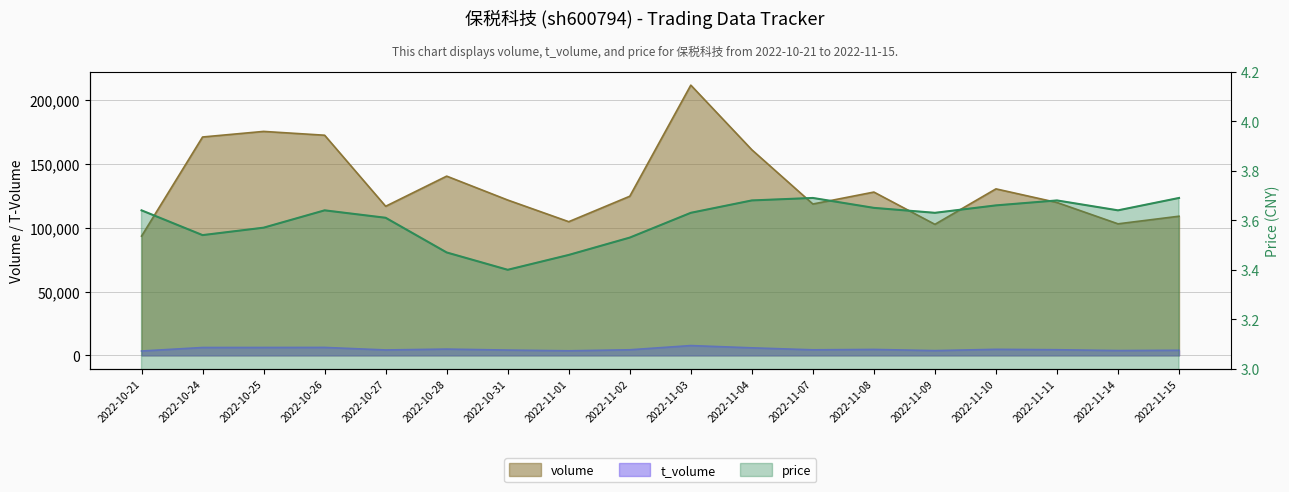

What is the difference between the second highest and minimum values?

0.3